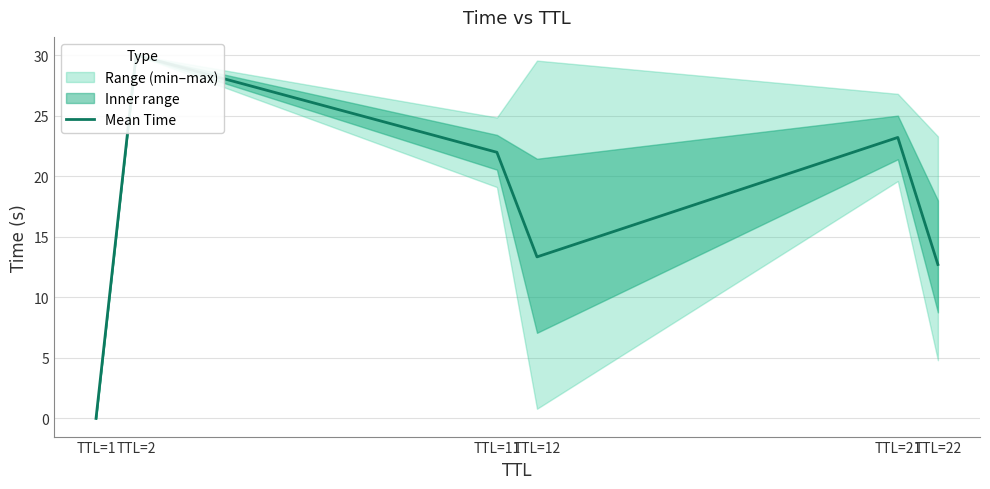

Is this an area chart (filled region under the line)?

No